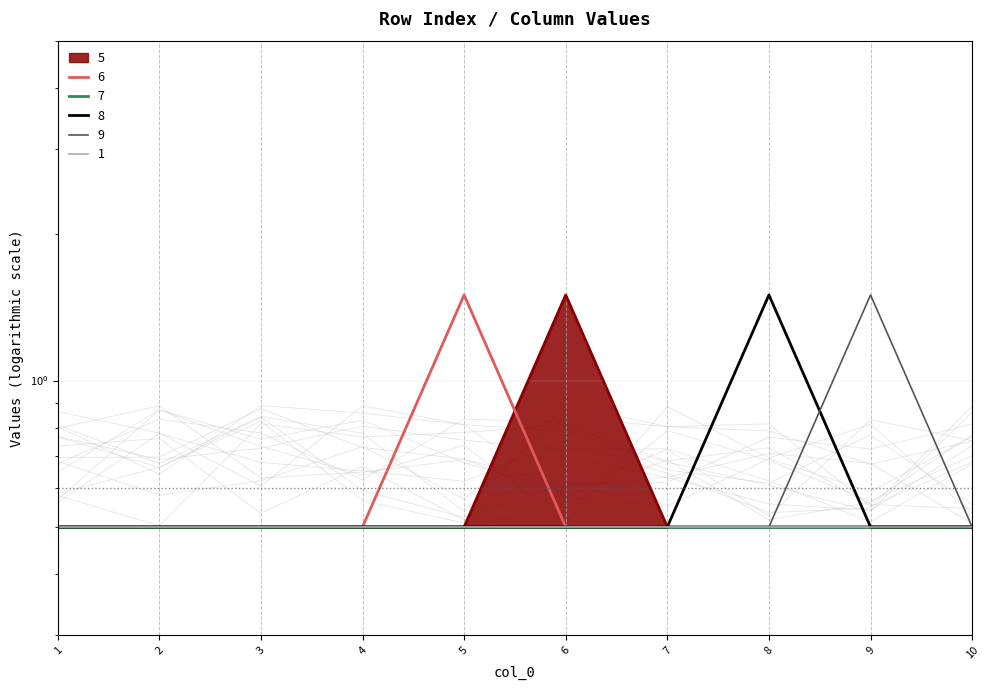

What is the lowest value of the 6 series?

0.5